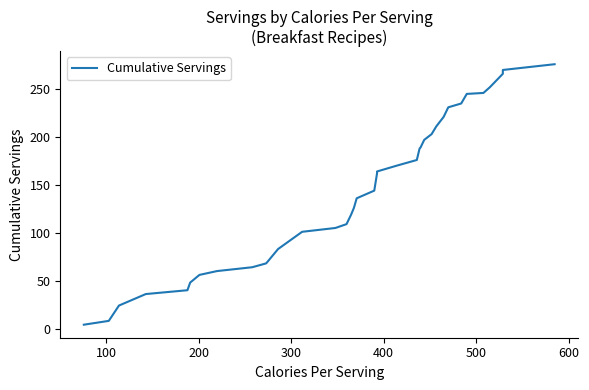

What is the sum of all values?

5818